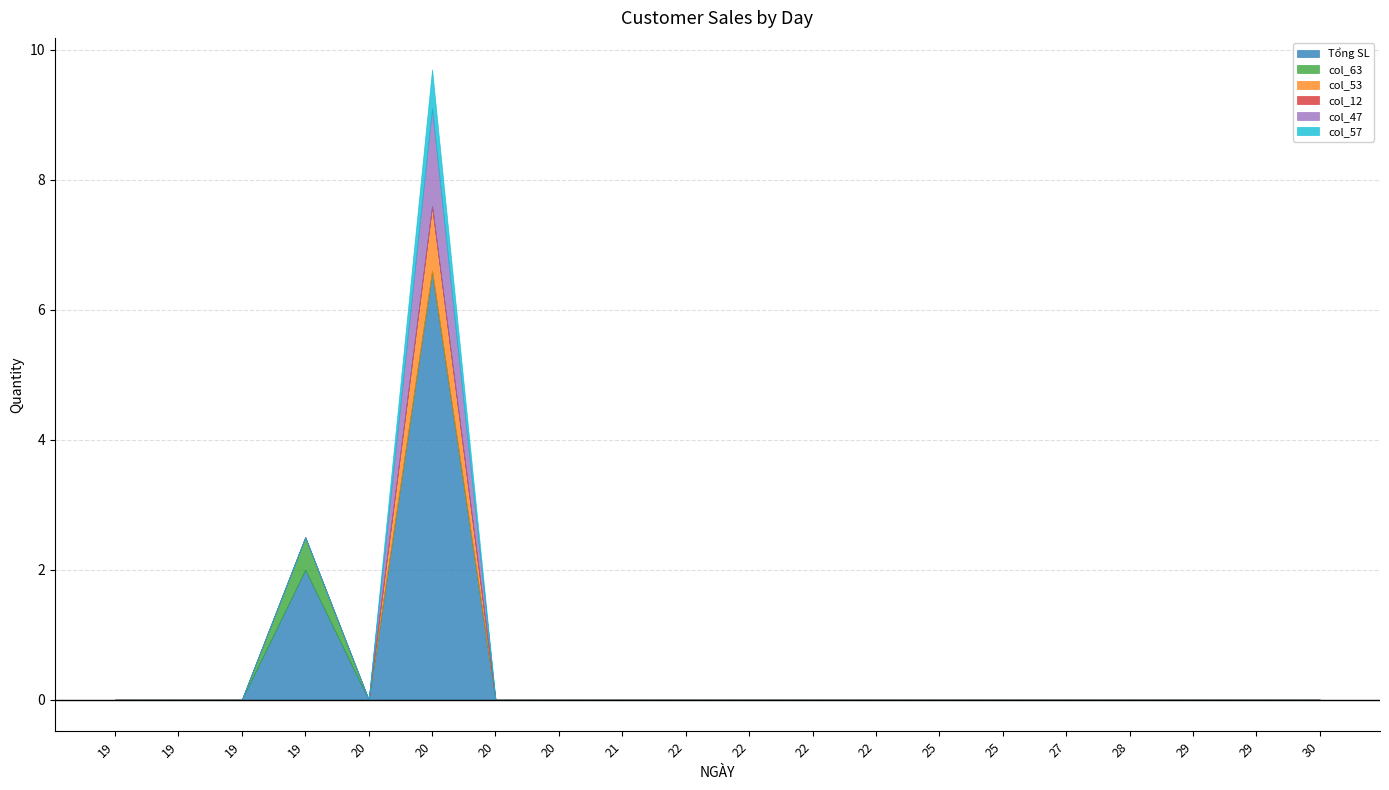

Reading left to right, transcribe all the data shown in this chart.

Tổng SL: 19=0.0	19=0.0	19=0.0	19=2.0	20=0.0	20=6.6	20=0.0	20=0.0	21=0.0	22=0.0	22=0.0	22=0.0	22=0.0	25=0.0	25=0.0	27=0.0	28=0.0	29=0.0	29=0.0	30=0.0
col_63: 19=0.0	19=0.0	19=0.0	19=0.5	20=0.0	20=0.0	20=0.0	20=0.0	21=0.0	22=0.0	22=0.0	22=0.0	22=0.0	25=0.0	25=0.0	27=0.0	28=0.0	29=0.0	29=0.0	30=0.0
col_53: 19=0.0	19=0.0	19=0.0	19=0.0	20=0.0	20=1.0	20=0.0	20=0.0	21=0.0	22=0.0	22=0.0	22=0.0	22=0.0	25=0.0	25=0.0	27=0.0	28=0.0	29=0.0	29=0.0	30=0.0
col_12: 19=0.0	19=0.0	19=0.0	19=0.0	20=0.0	20=0.0	20=0.0	20=0.0	21=0.0	22=0.0	22=0.0	22=0.0	22=0.0	25=0.0	25=0.0	27=0.0	28=0.0	29=0.0	29=0.0	30=0.0
col_47: 19=0.0	19=0.0	19=0.0	19=0.0	20=0.0	20=1.5	20=0.0	20=0.0	21=0.0	22=0.0	22=0.0	22=0.0	22=0.0	25=0.0	25=0.0	27=0.0	28=0.0	29=0.0	29=0.0	30=0.0
col_57: 19=0.0	19=0.0	19=0.0	19=0.0	20=0.0	20=0.6	20=0.0	20=0.0	21=0.0	22=0.0	22=0.0	22=0.0	22=0.0	25=0.0	25=0.0	27=0.0	28=0.0	29=0.0	29=0.0	30=0.0